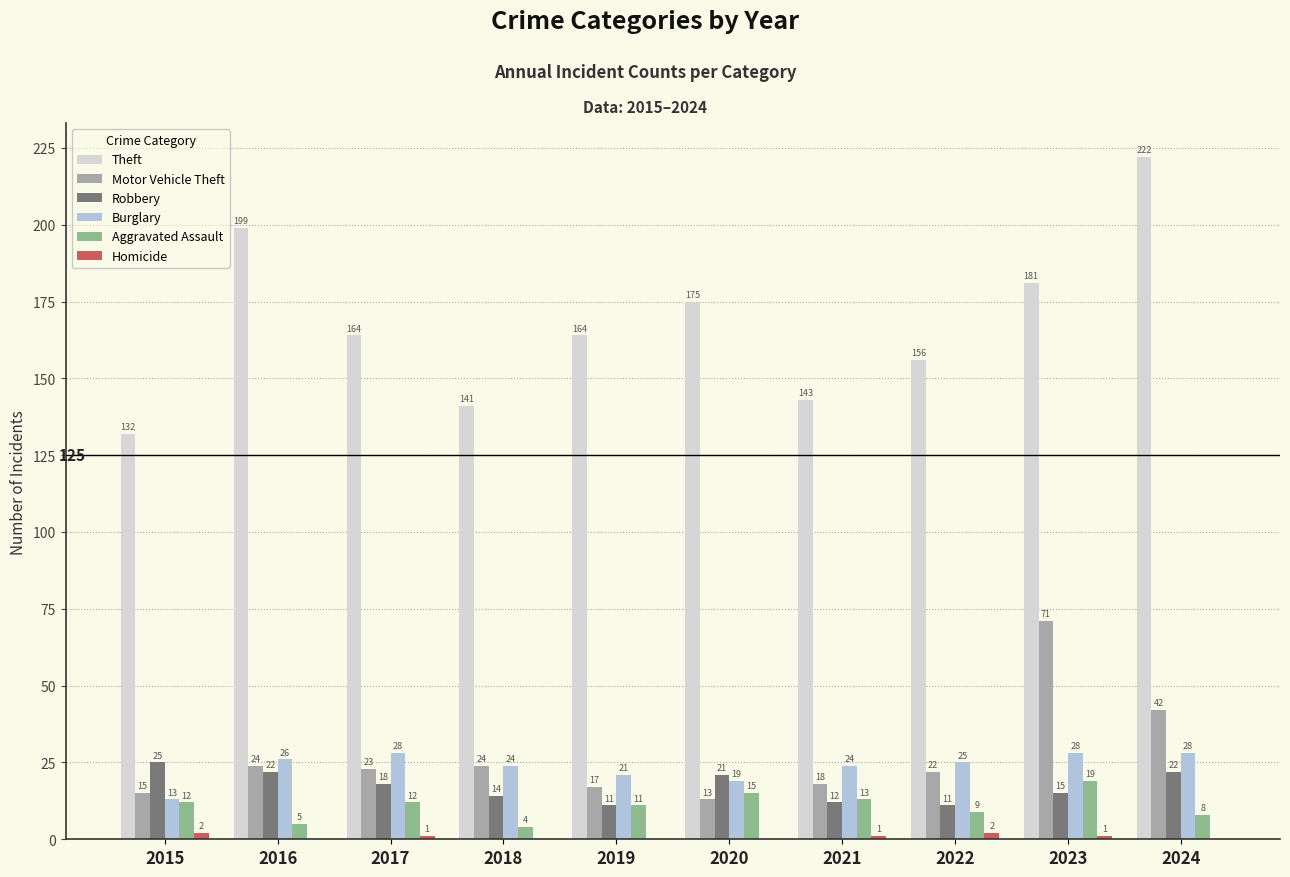

The value of Robbery at 2023 is 7. True or false?

False